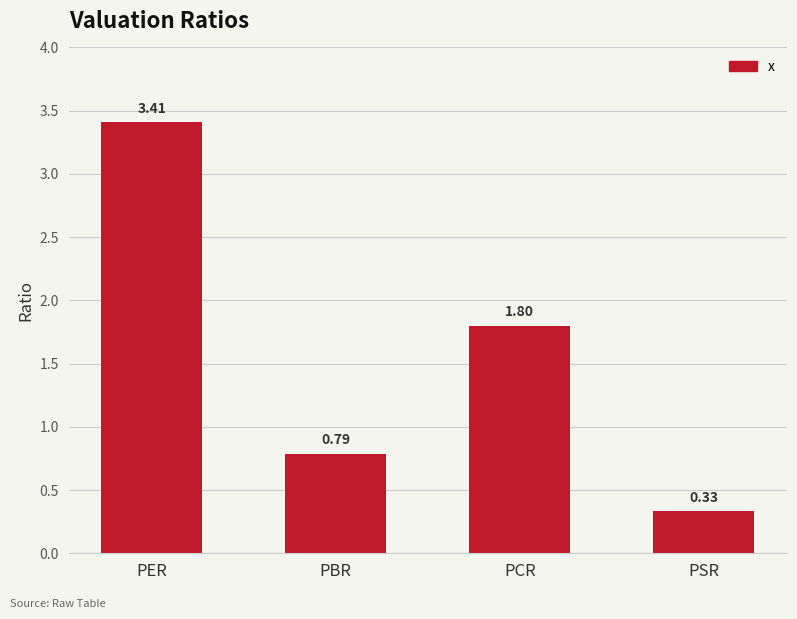

Are the bars grouped side by side (vs. stacked)?

No